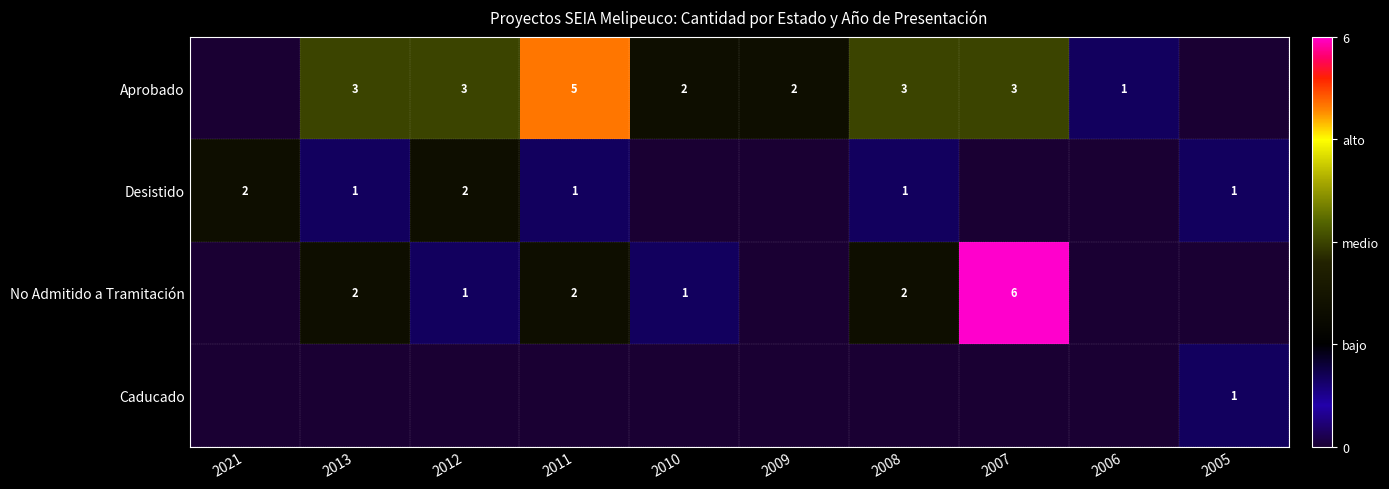

What is the sum of the No Admitido a Tramitación values at 2007 and 2013?

8